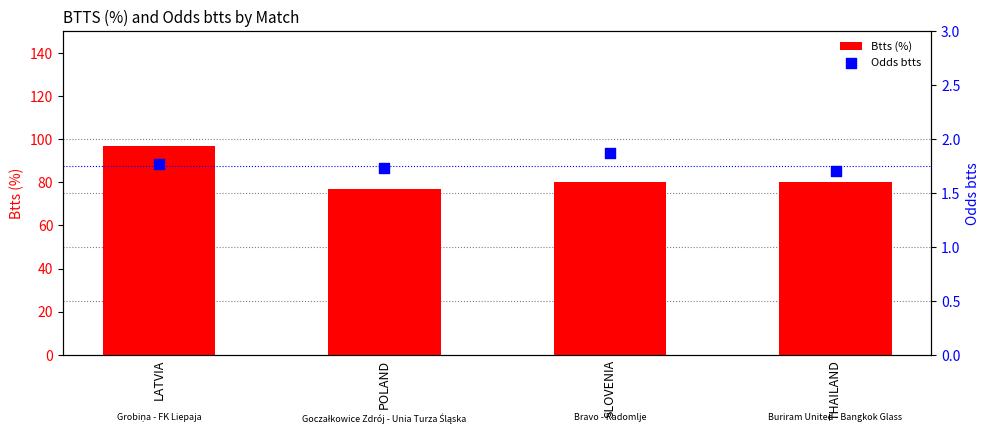

Which series has the widest spread of Y values?

Btts (%)